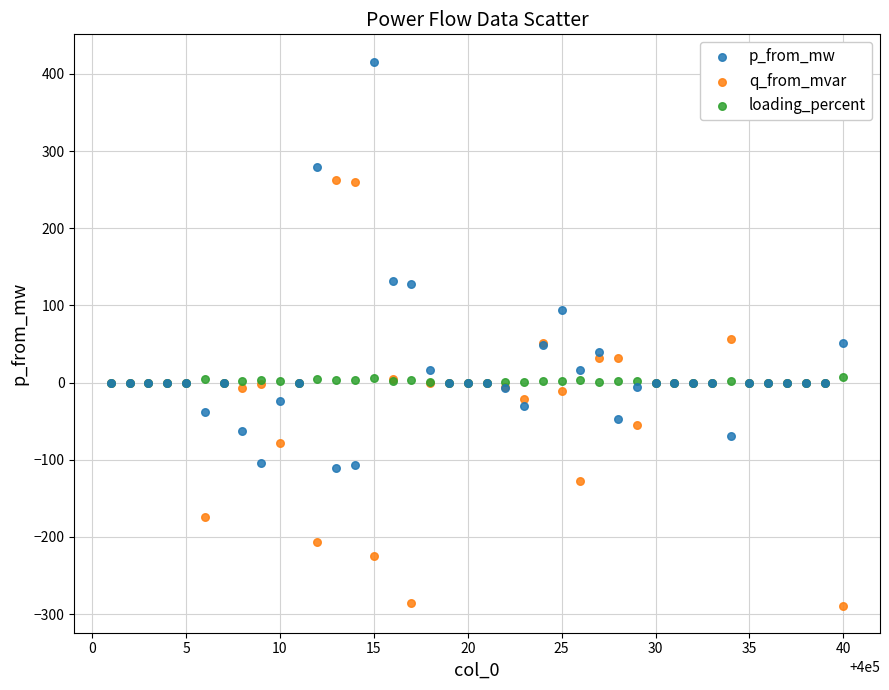

Which series reaches the maximum Y coordinate?

p_from_mw